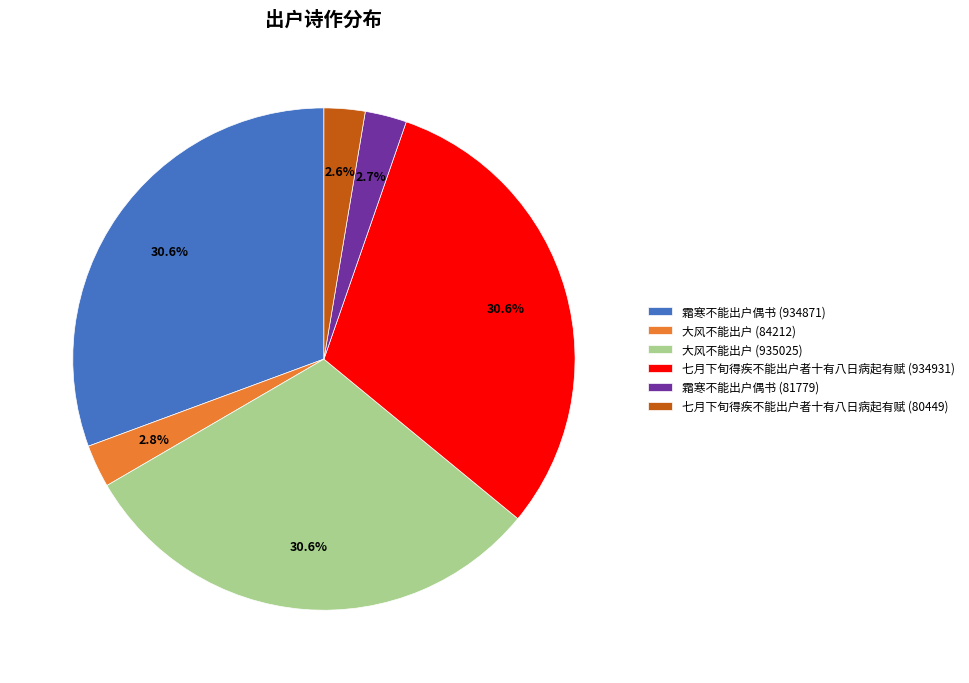

Is there any slice that represents more than half of the pie?

No